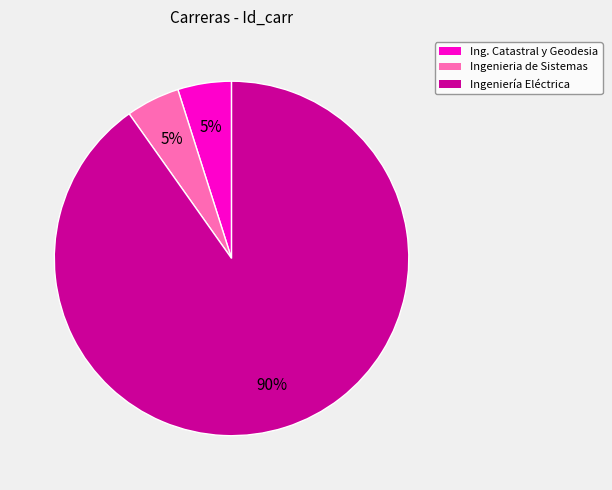

How many segments does this pie chart have?

3